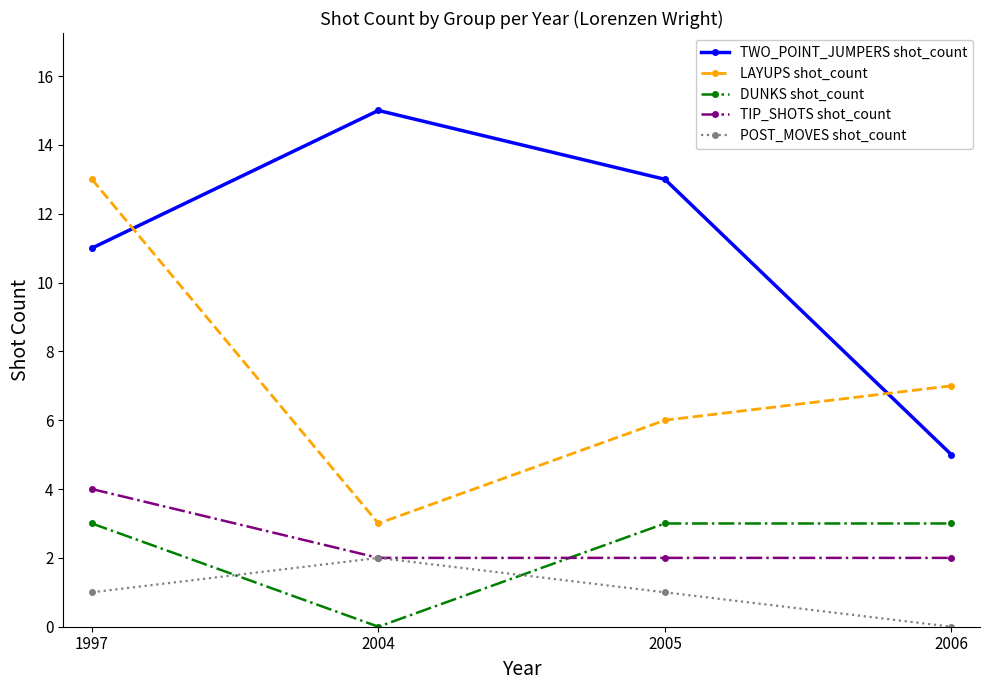

Where is the first local minimum for DUNKS shot_count?

2004